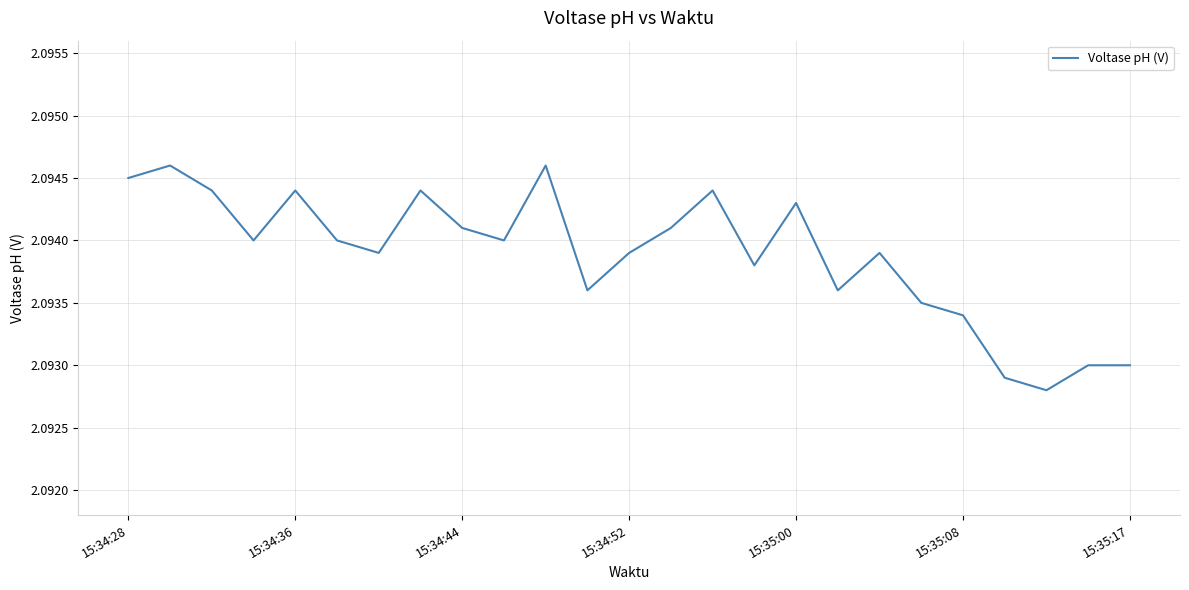

What is the value of the 25th point from the left?

2.1